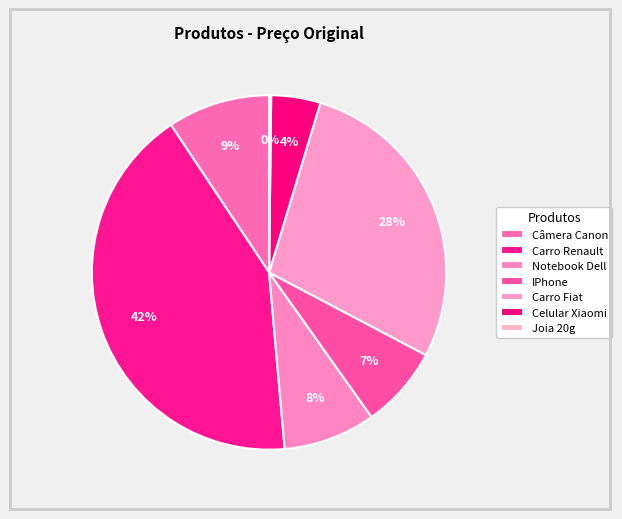

What percentage is NOT represented by Câmera Canon?

90.7%